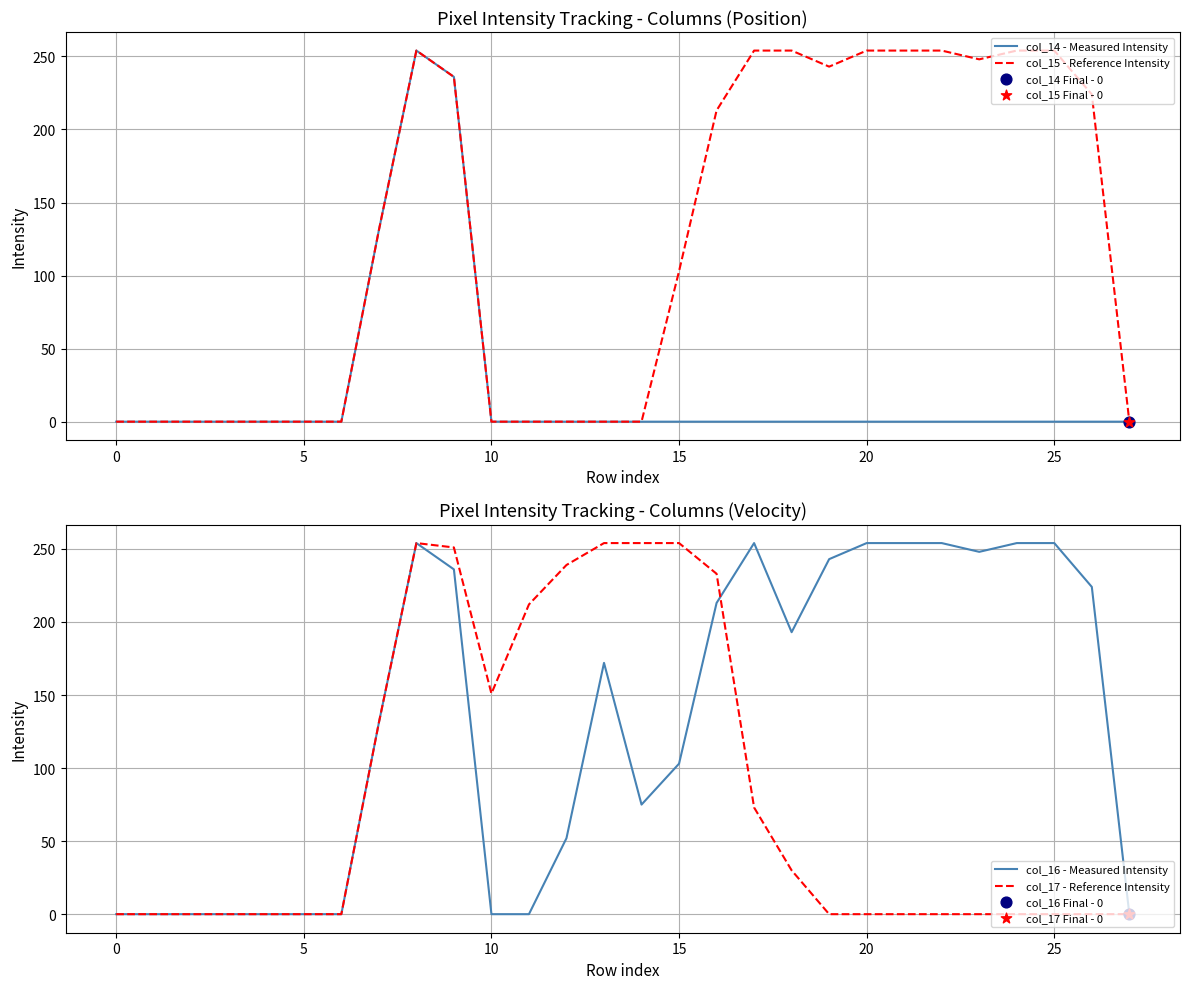

Which series has the largest total across all categories?

col_16 - Measured Intensity